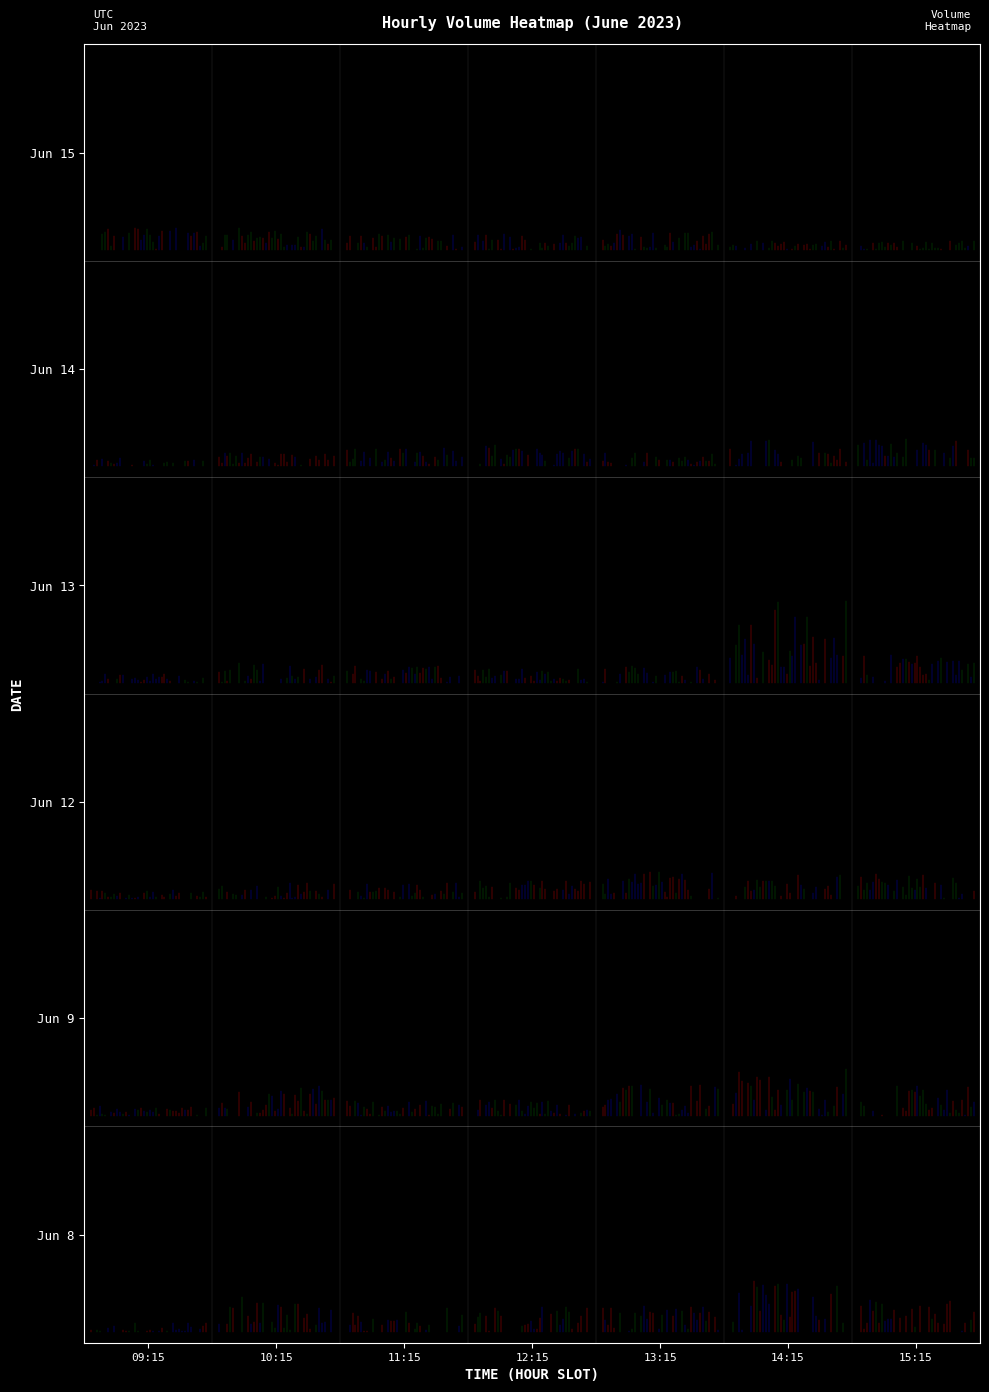

Is it true that Jun 8 equals 0.1 at 09:15?

False